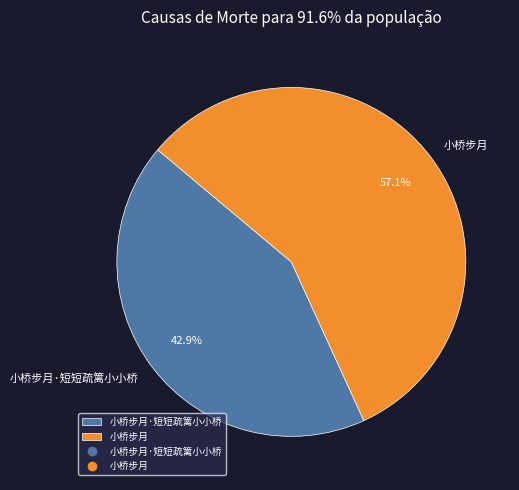

Is it true that 小桥步月·短短疏篱小小桥 is 29% of the pie?

False